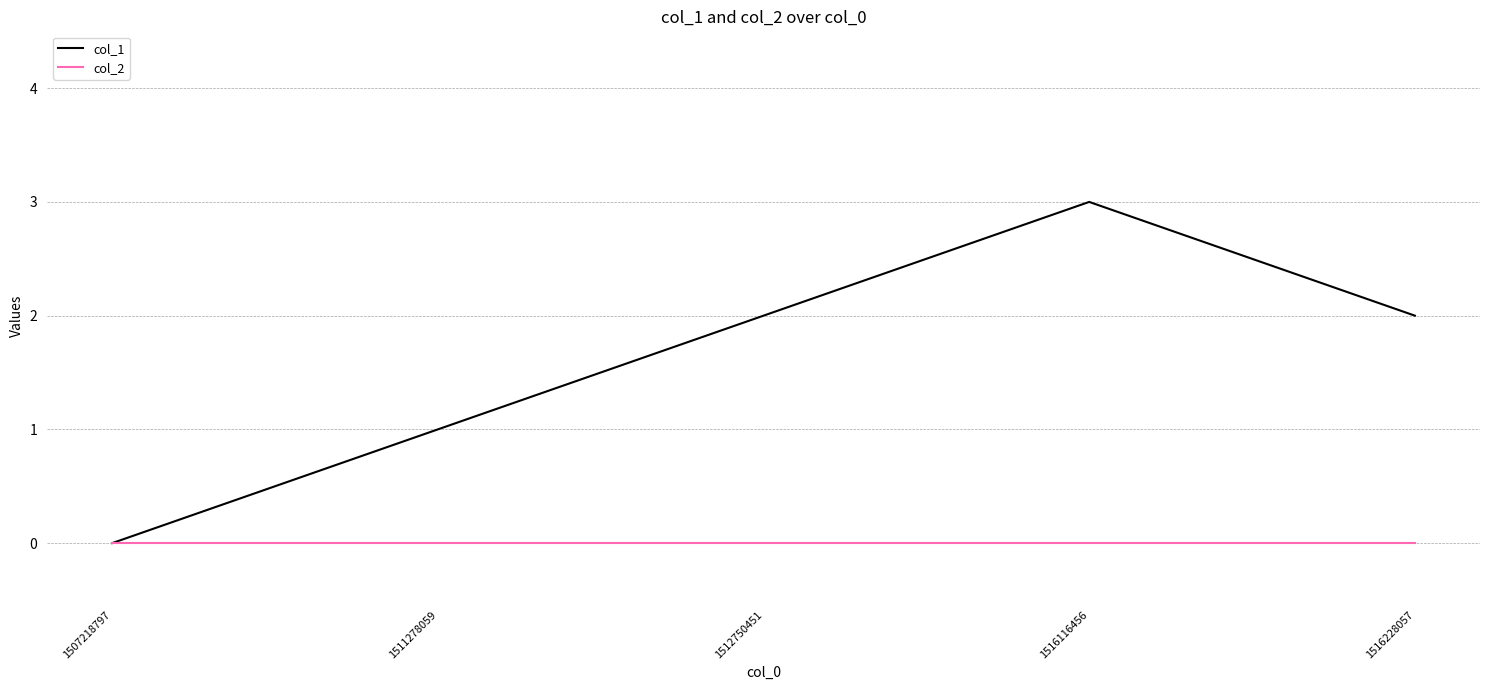

What is the total value across all series at 1511278059?

1